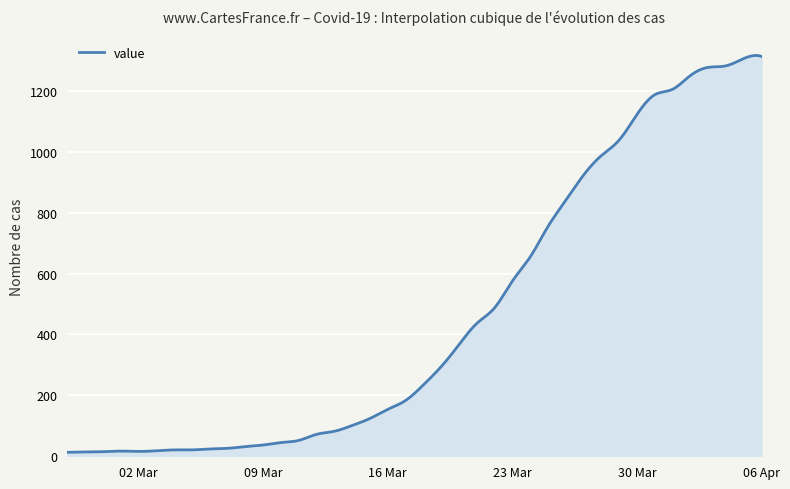

What is the greatest value displayed?

1316.1